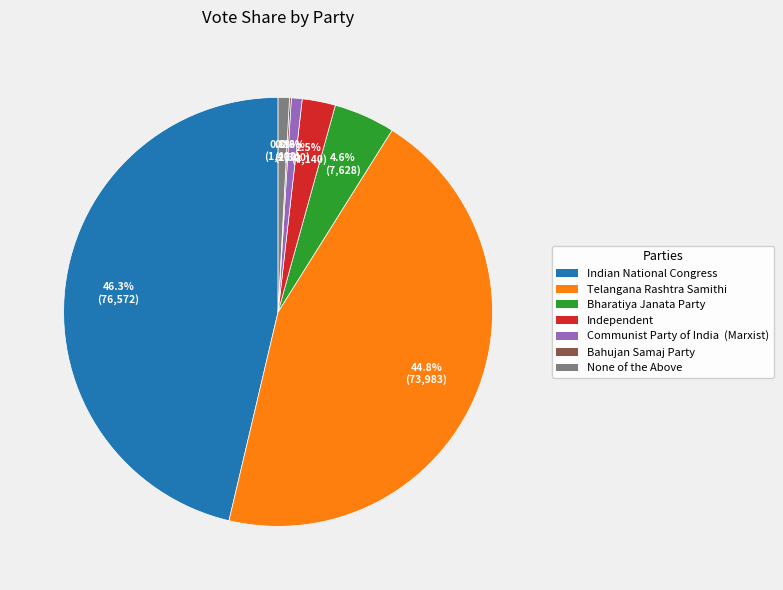

What portion of the pie excludes None of the Above?

99.2%